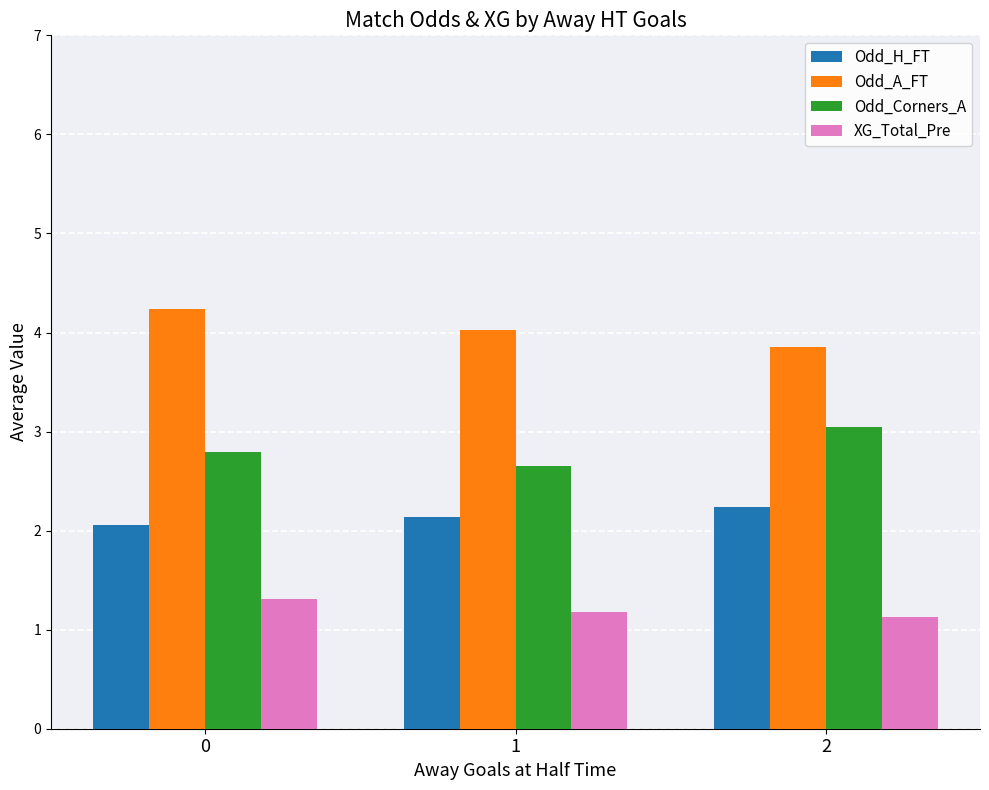

List the series in order of their overall mean, highest first.

Odd_A_FT, Odd_Corners_A, Odd_H_FT, XG_Total_Pre